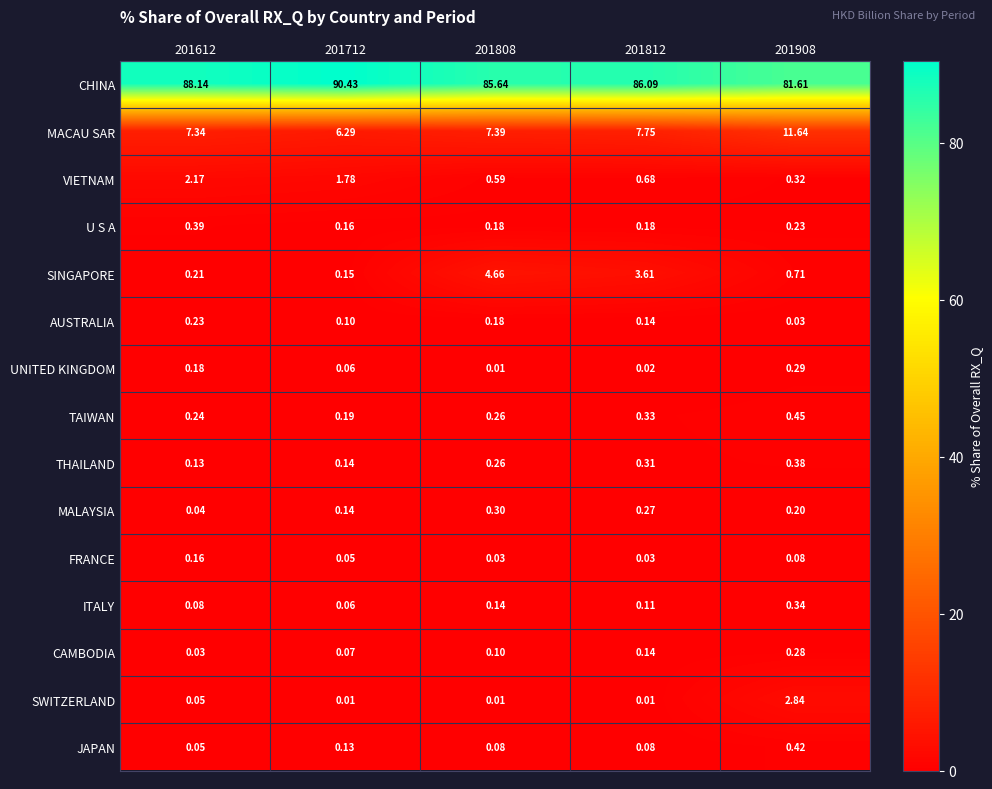

Which series changed the most between 201808 and 201812?

SINGAPORE